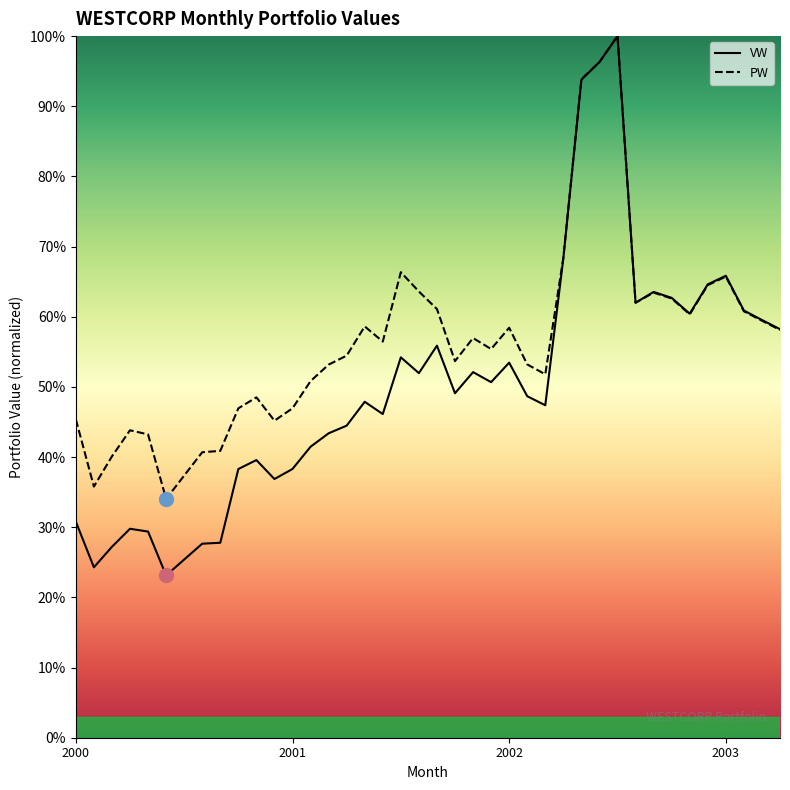

Is it true that VW equals 38.3 at 2000-10?

True